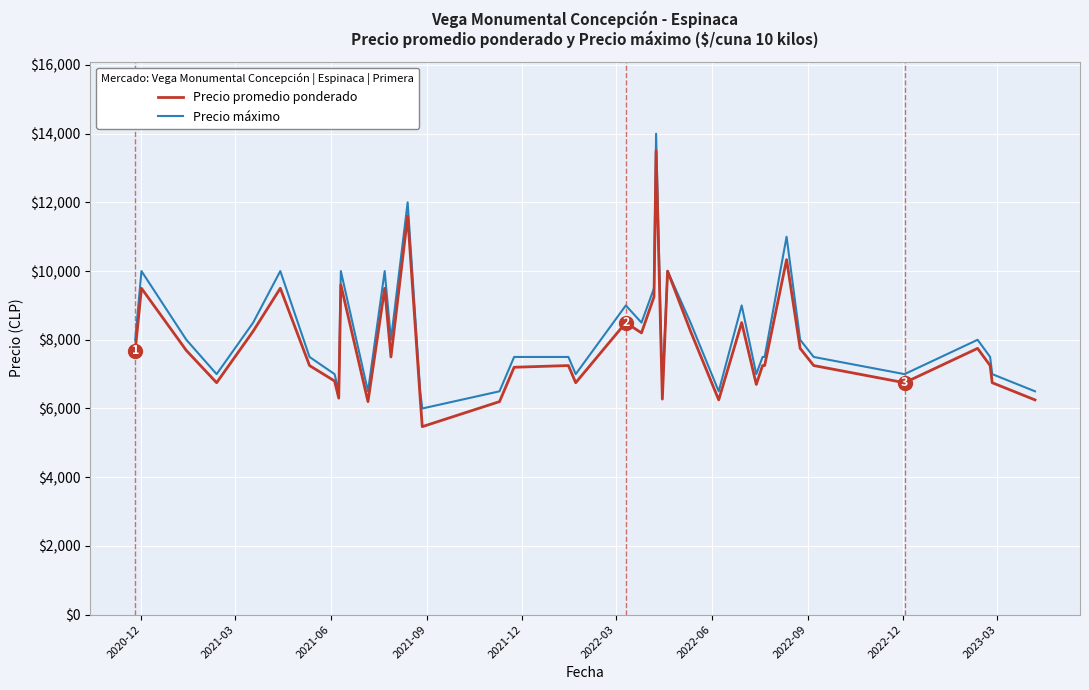

What is the minimum value shown in the chart?

5471